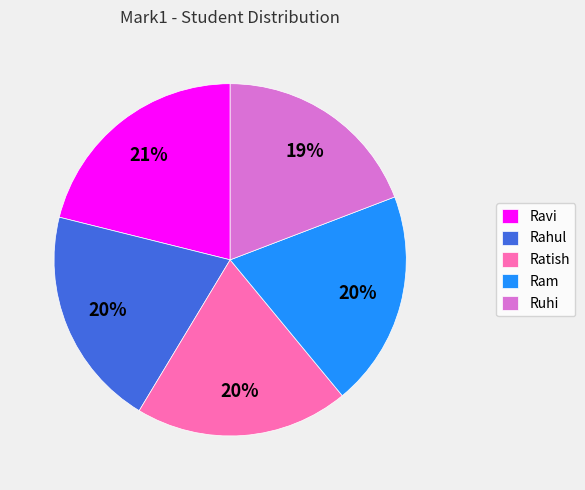

To the nearest percent, what portion does Ruhi represent?

19%